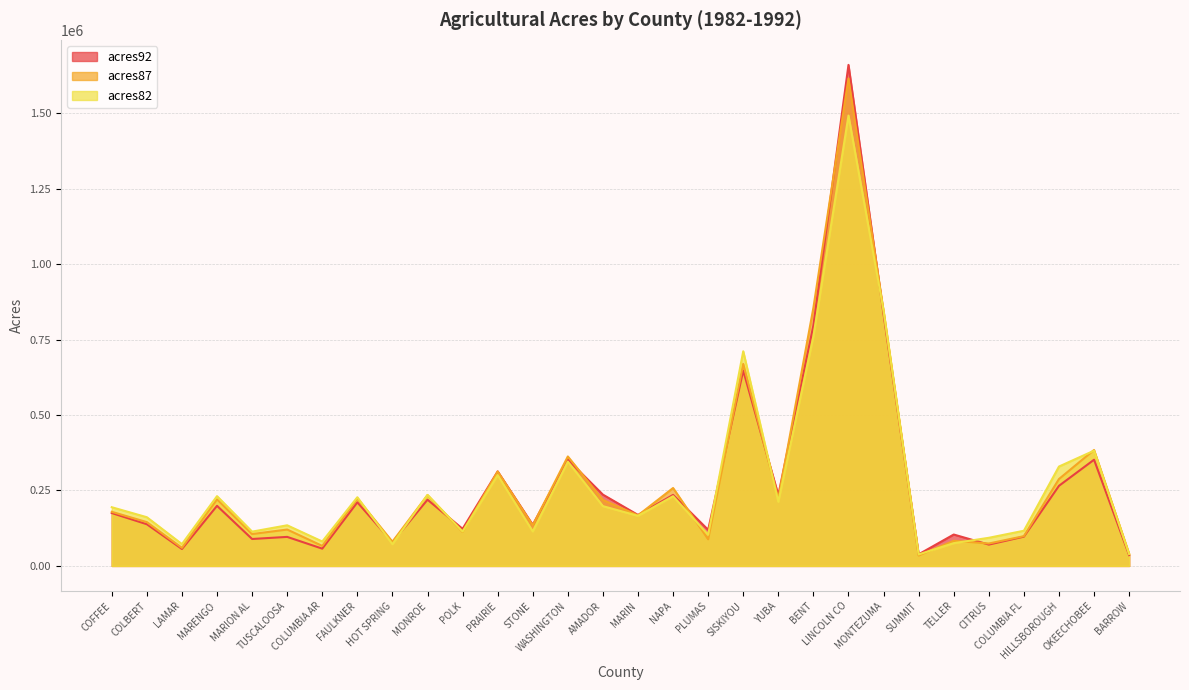

Which series has the largest total across all categories?

acres87